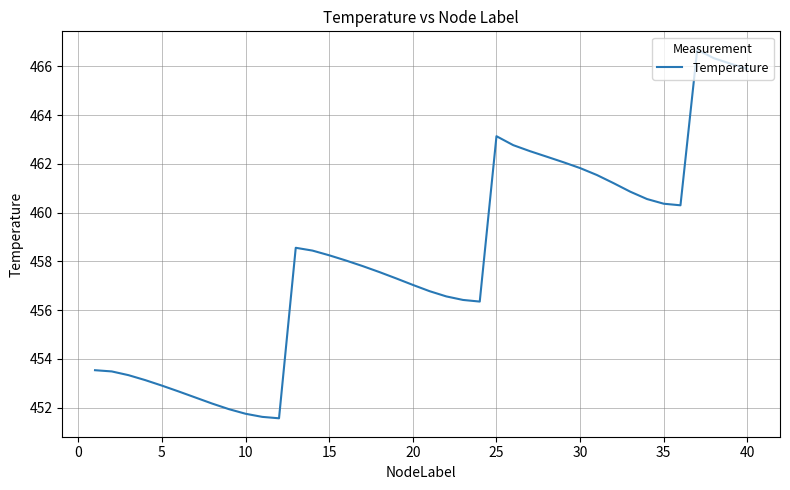

What is the minimum value shown in the chart?

451.6